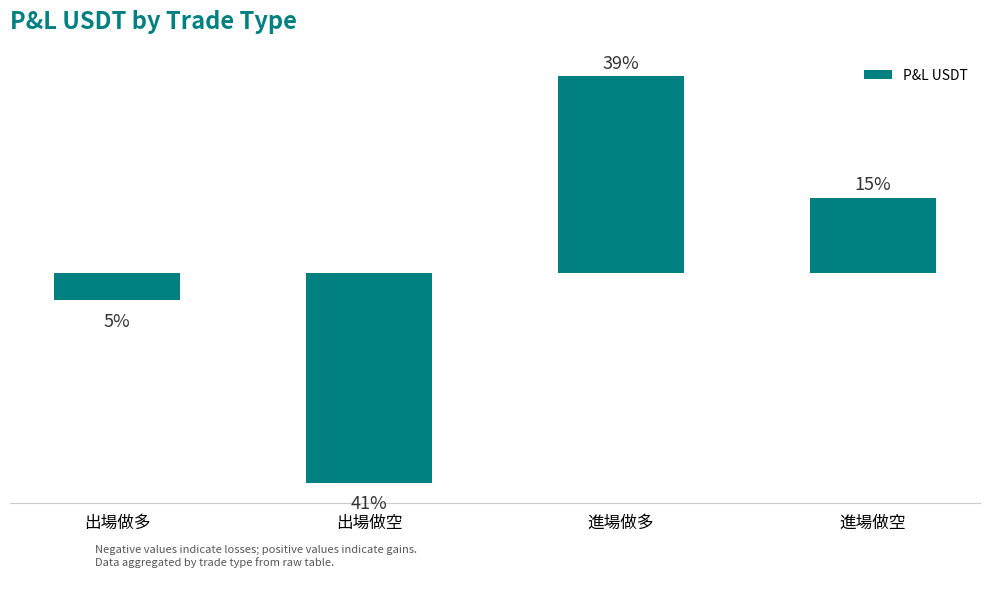

At which label is the value closest to -10?

出場做多